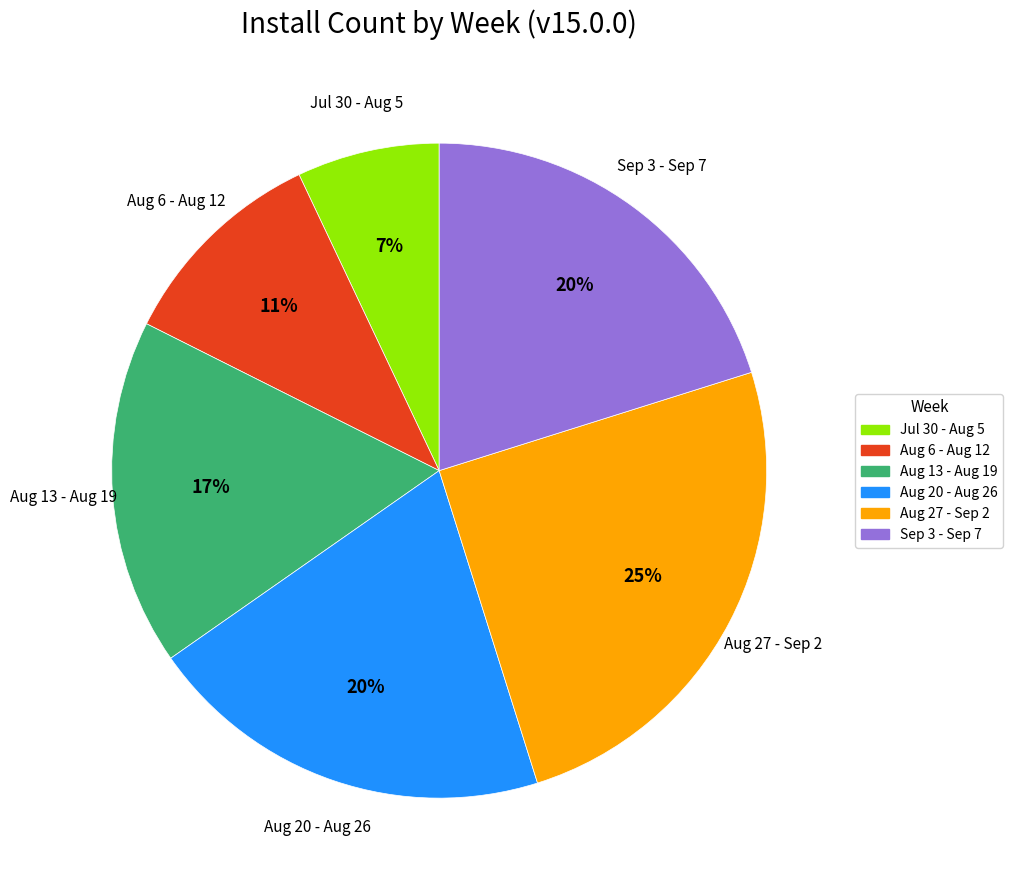

True or false: Aug 13 - Aug 19 accounts for 6% of the total.

False